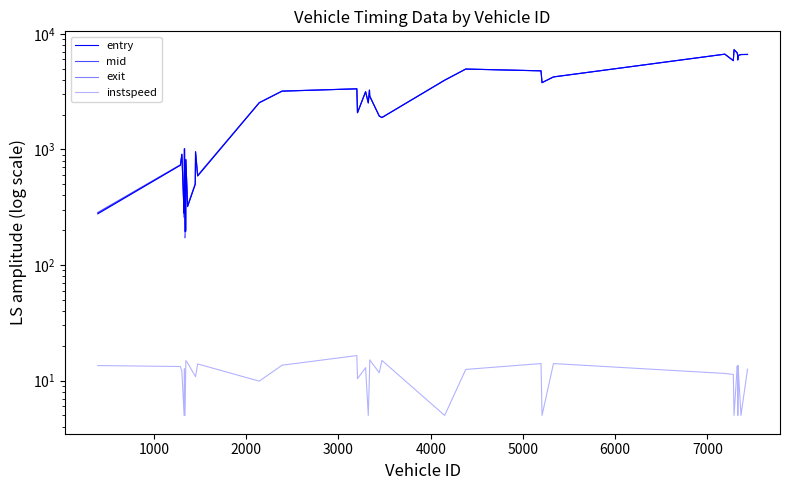

Does the chart have visible grid lines?

No